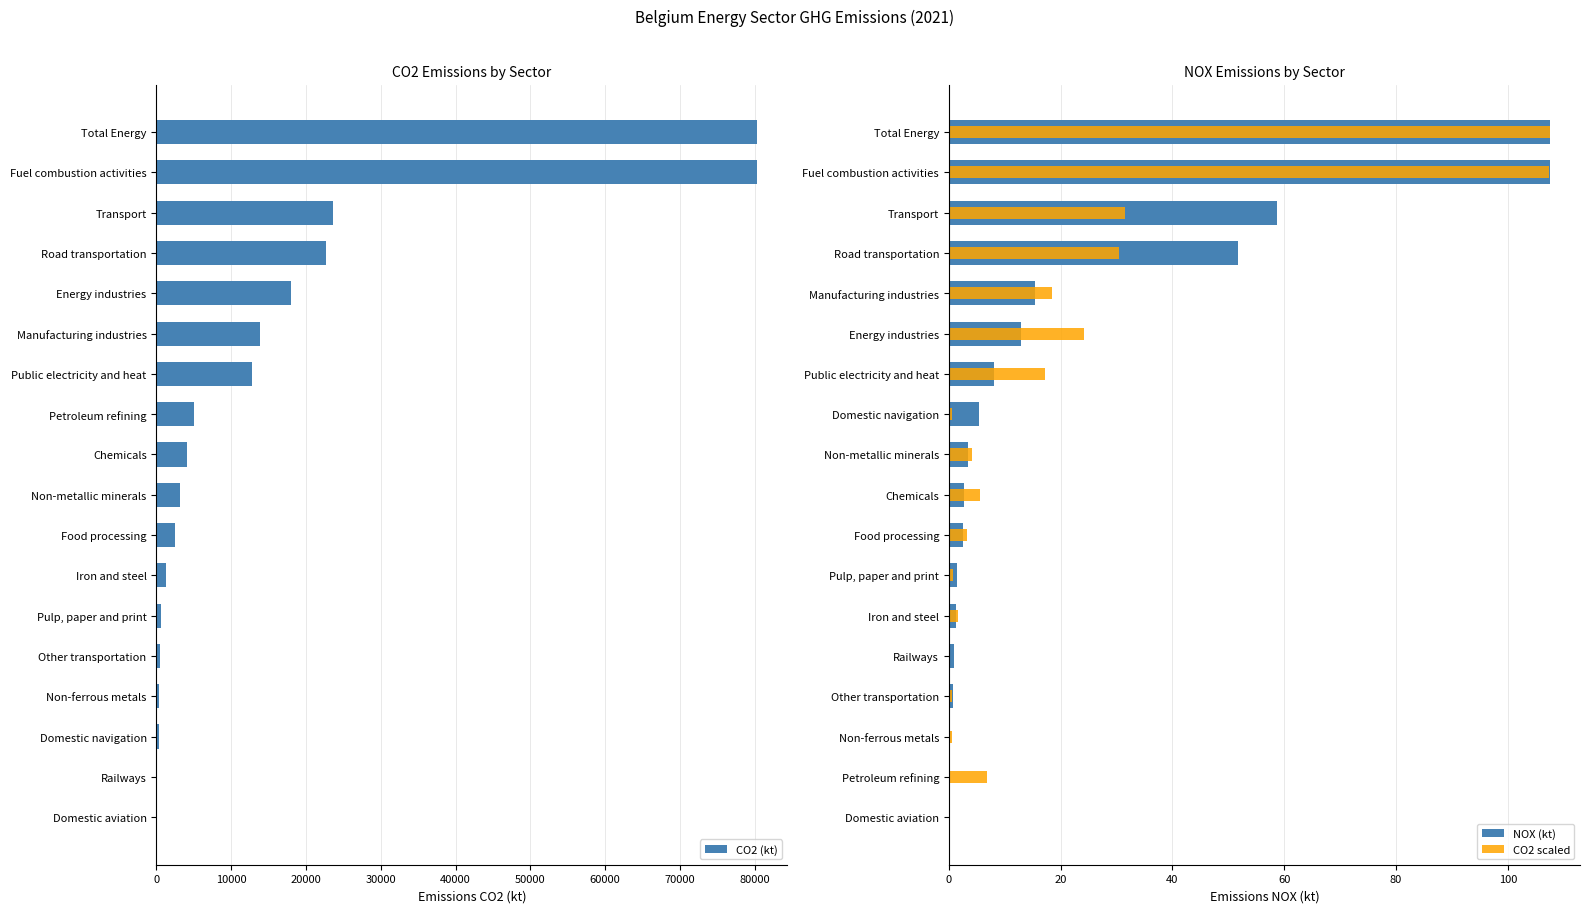

Which series has the largest total across all categories?

CO2 (kt)